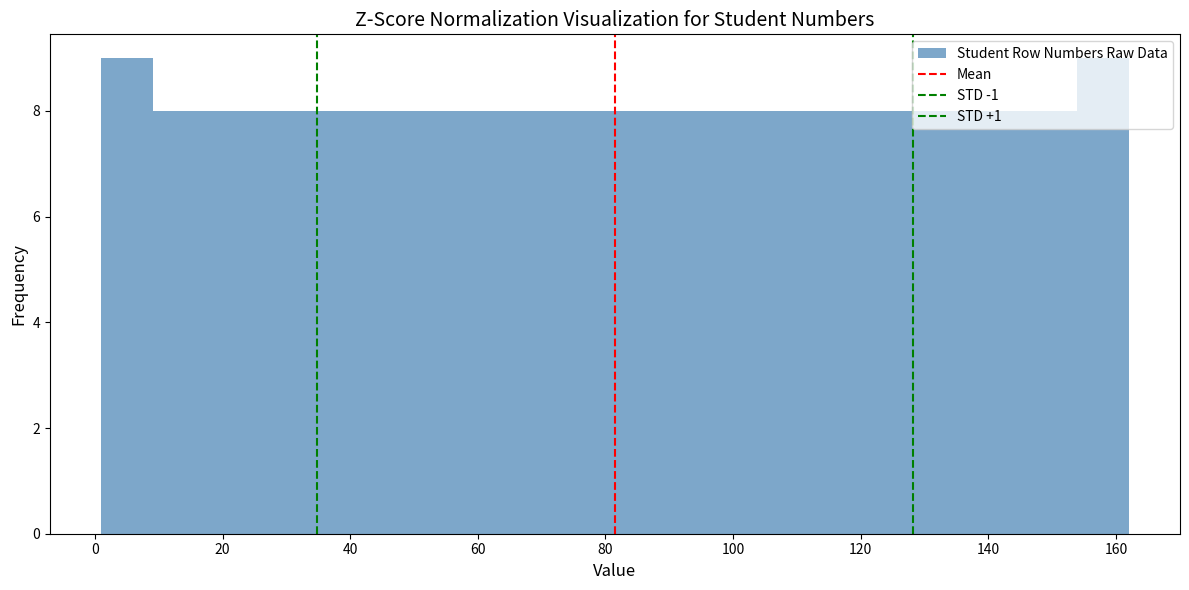

What is the height of the bar covering 34 to 42 on the x-axis? Neither the bar edges nor the heights are printed on the chart, so give them approximately, as read against the axes.

8